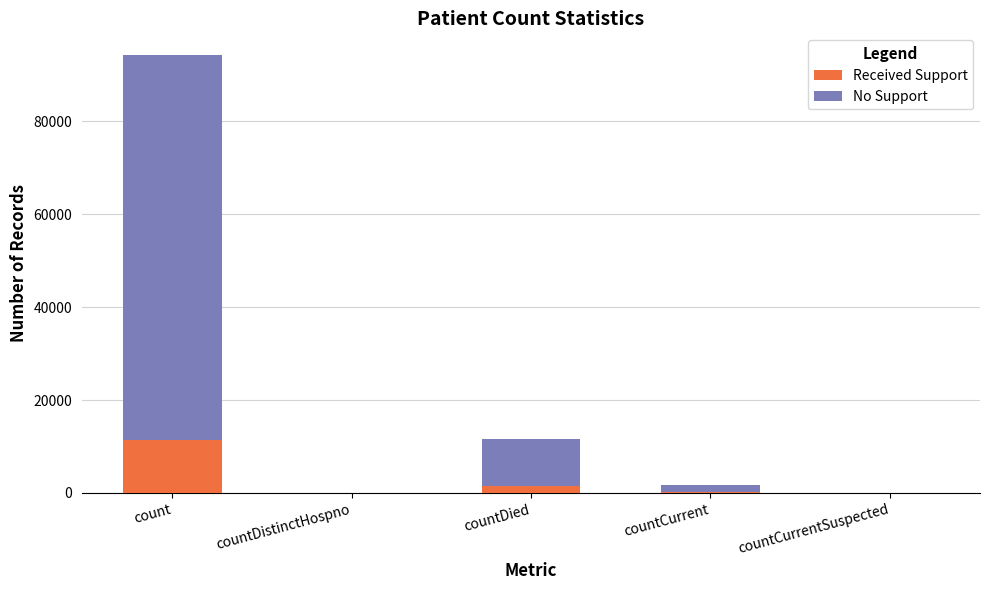

At which category is the sum across all series the highest?

count